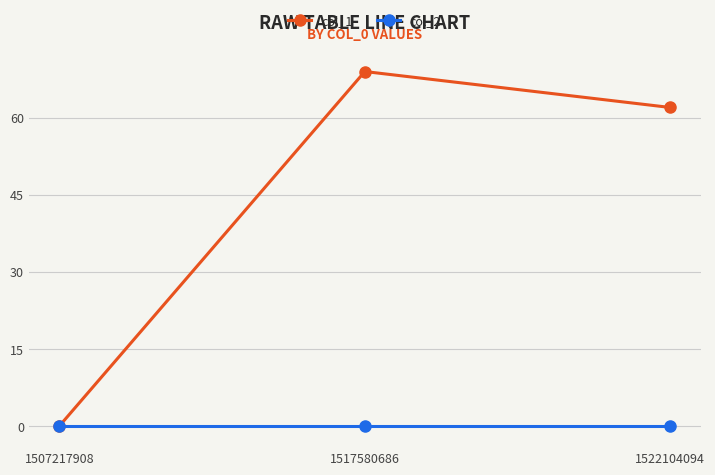

At how many categories does at least one series exceed 7?

2